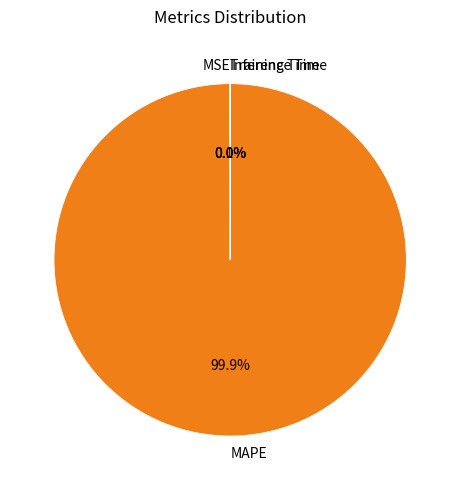

Is there a majority slice in this chart?

Yes